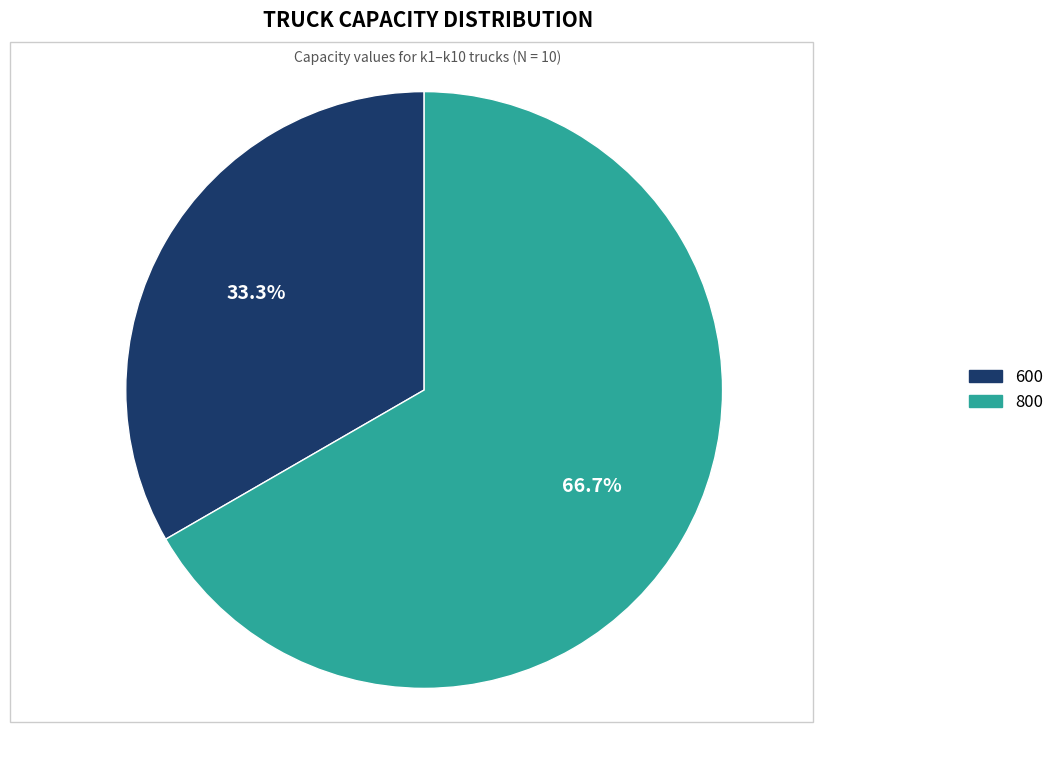

Do 600 and 800 together represent more than half of the pie?

Yes